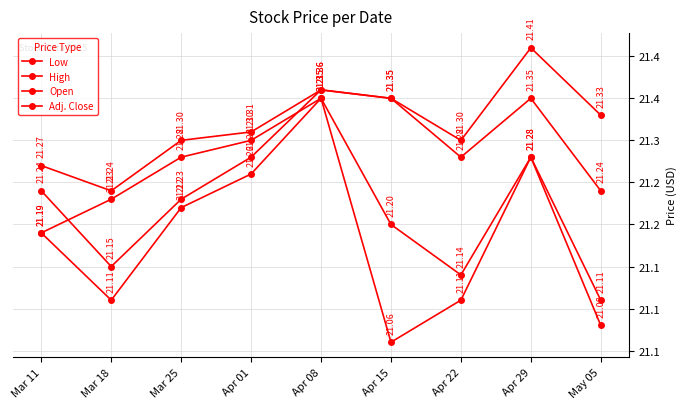

The Low series shows 21.3 at Apr 01. True or false?

True